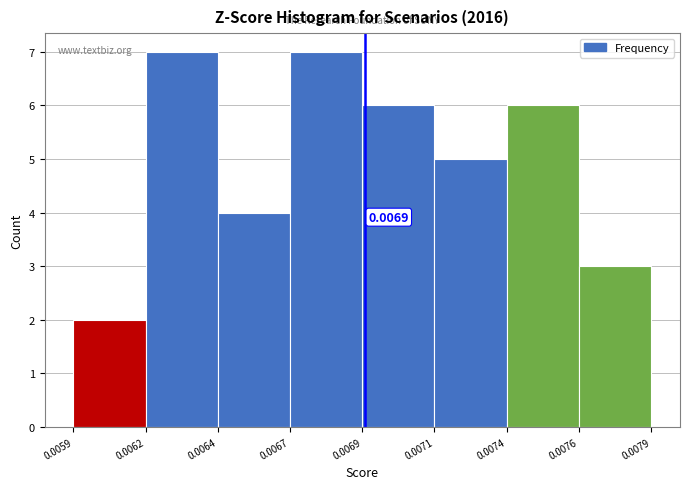

What is the difference between the maximum and minimum values?

5